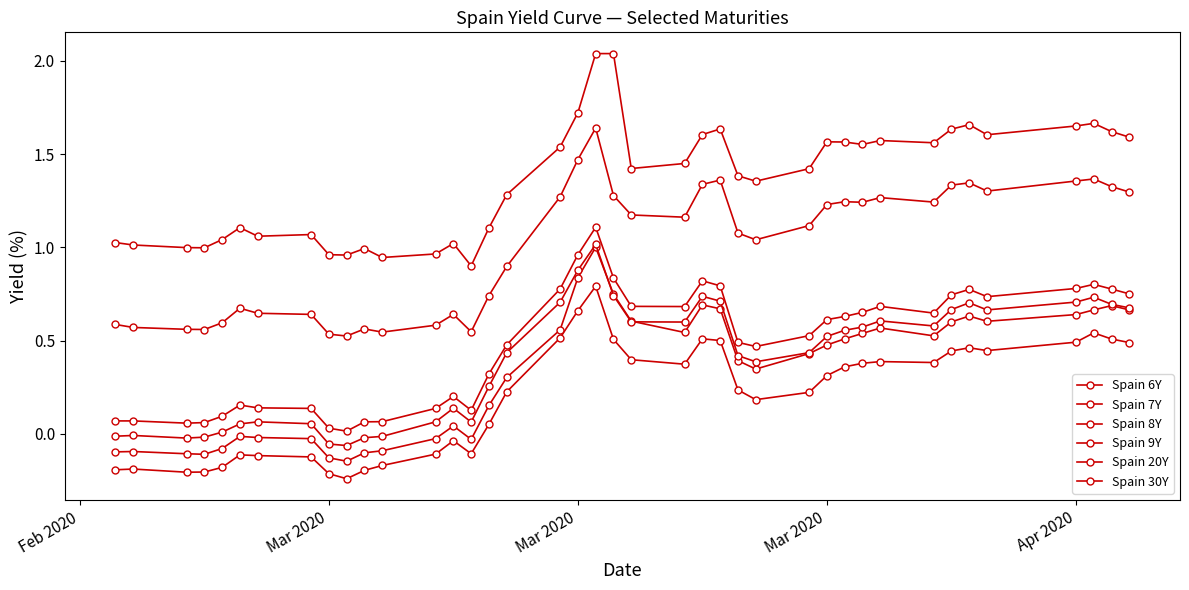

What is the minimum value shown in the chart?

-0.2